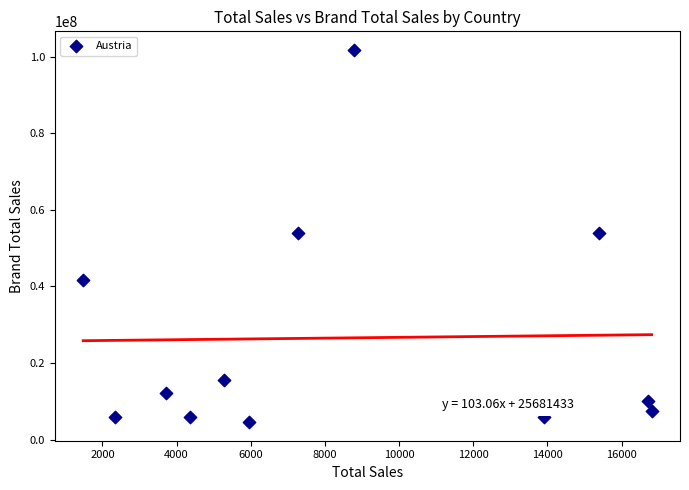

What is the range of Y values (max minus min)?

97196428.2